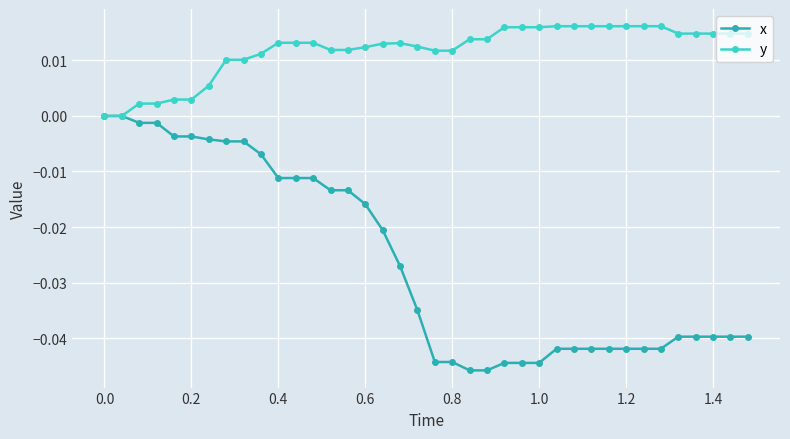

Rank the series by their maximum value, from lowest to highest.

x, y